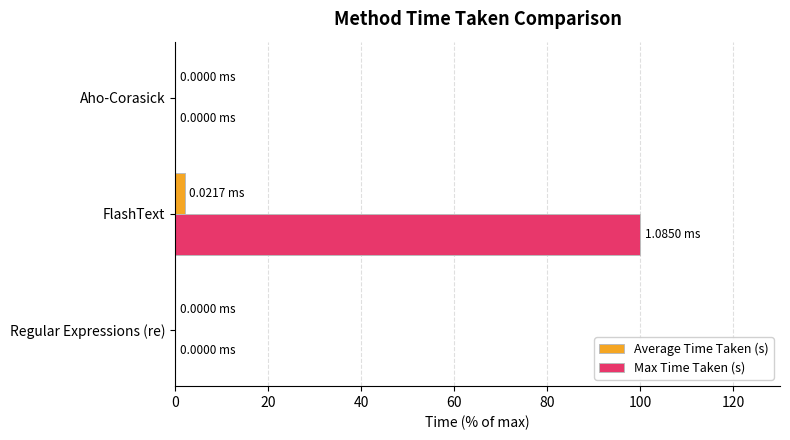

At which category is the sum across all series the highest?

FlashText